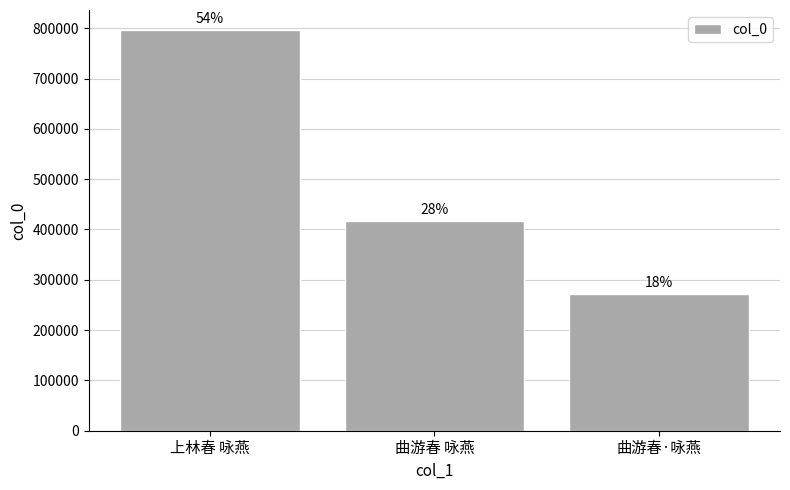

How many bars are there in total?

3